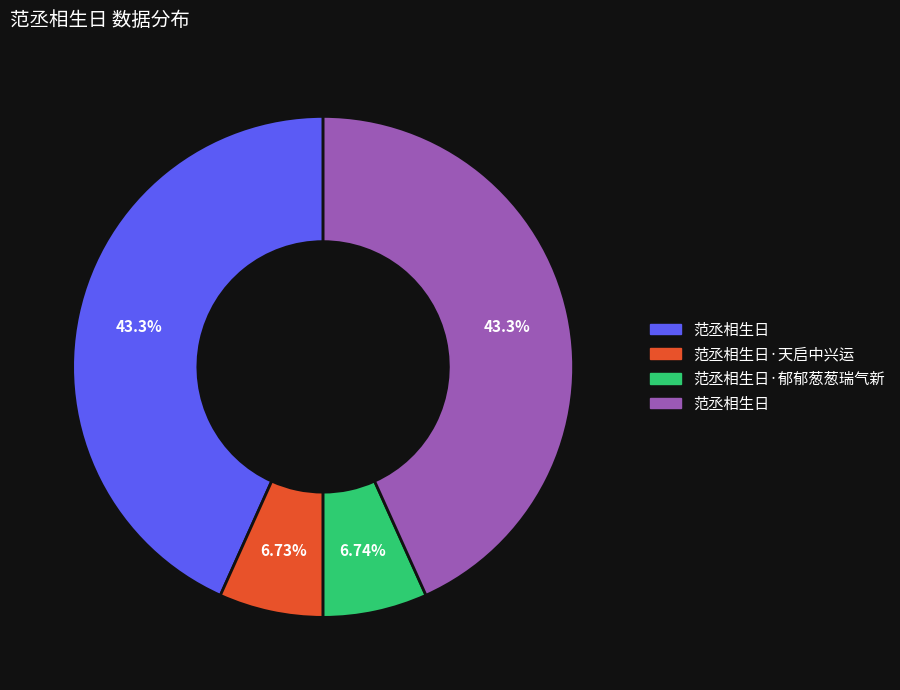

Is there a majority slice in this chart?

No